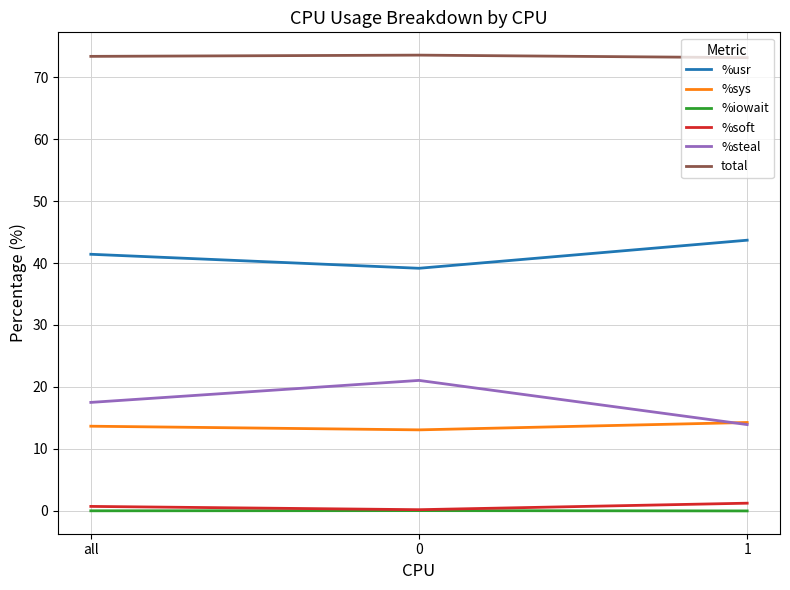

Is the value of %steal at all greater than the value of %soft at all?

Yes